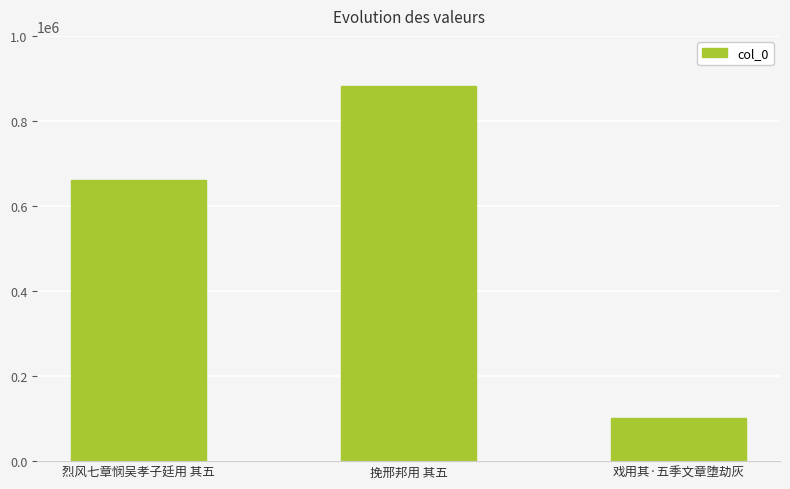

What is the value of the 1st bar from the left?

661365